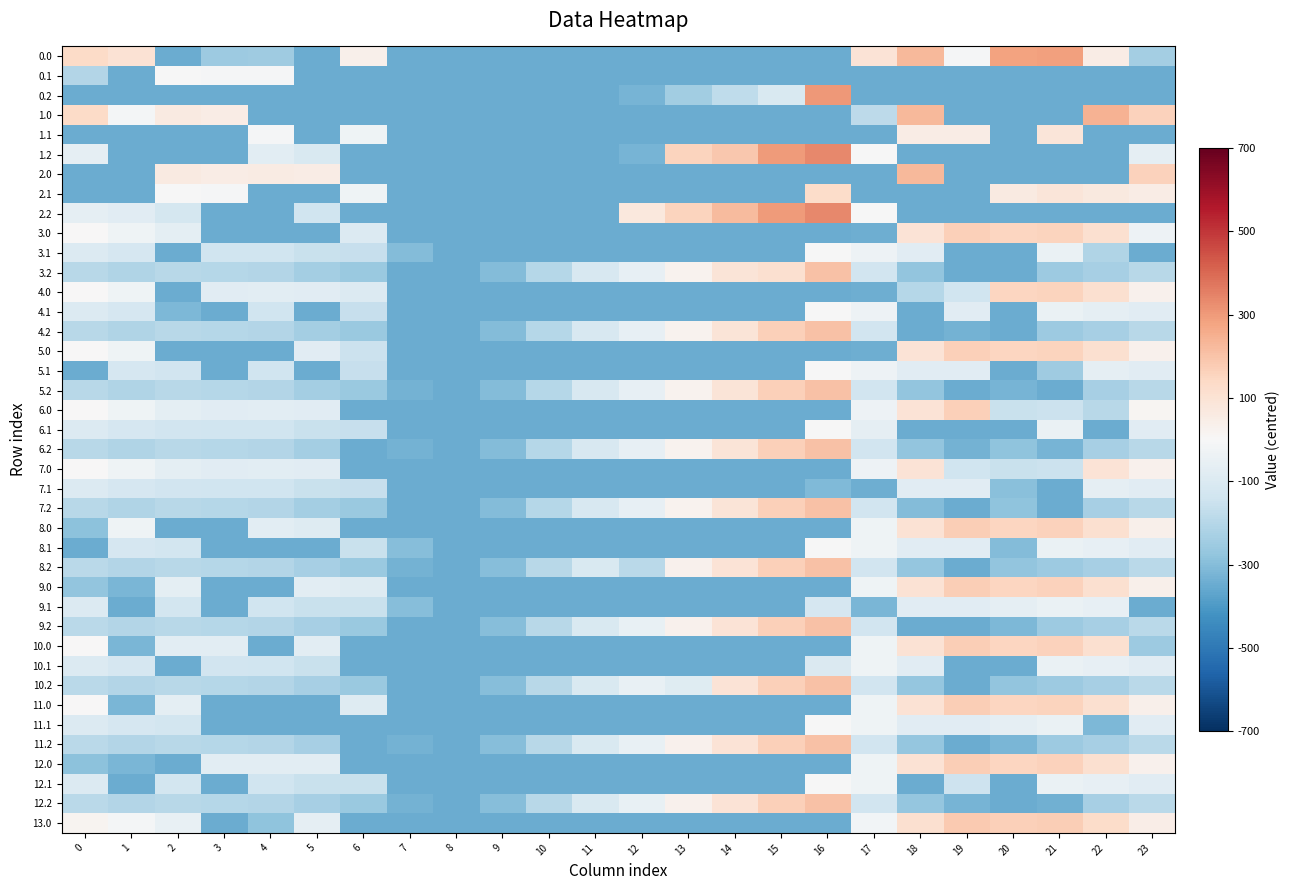

What is the greatest value displayed?

333.6